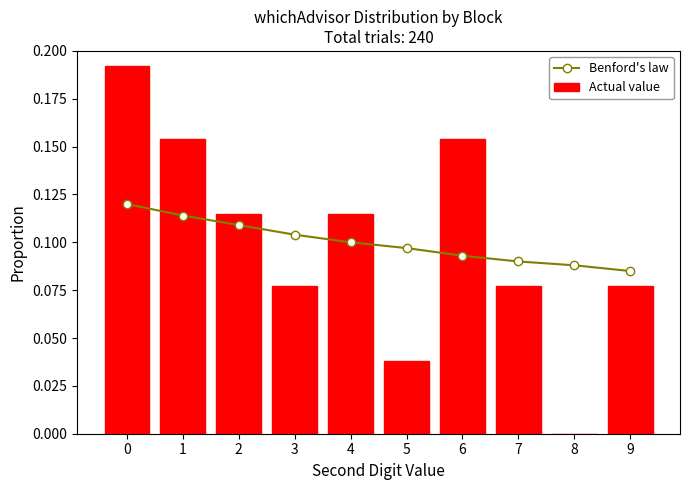

What is the sum of the Actual value values at 7 and 4?

0.2